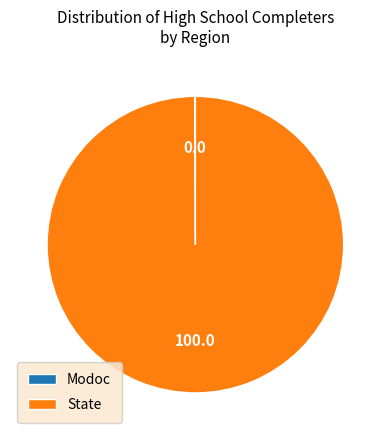

Which category accounts for the majority?

State